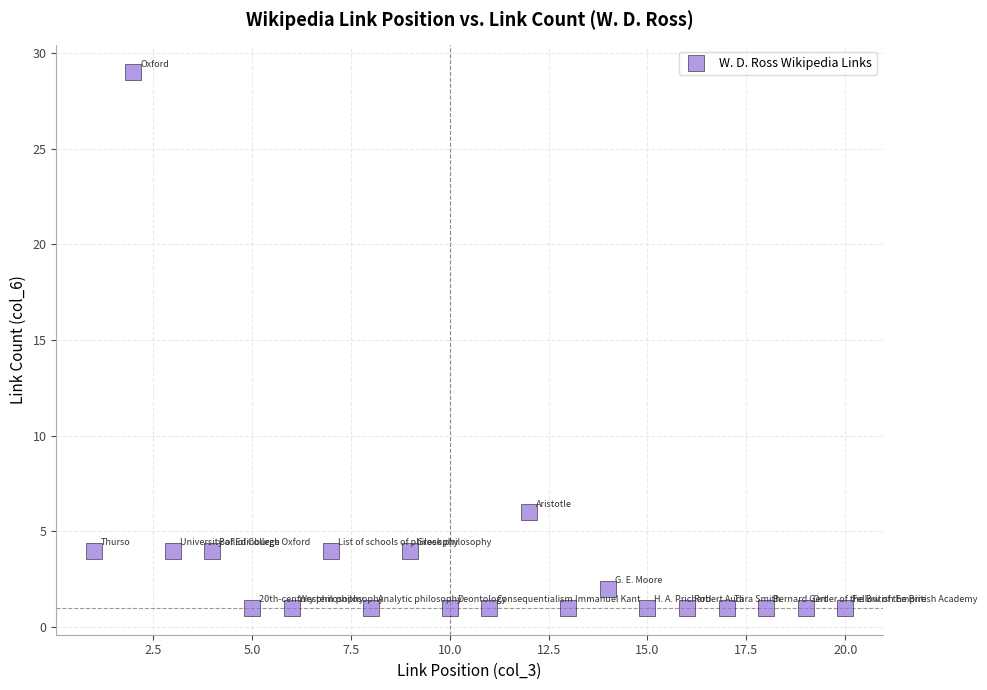

What is the range of Y values (max minus min)?

28